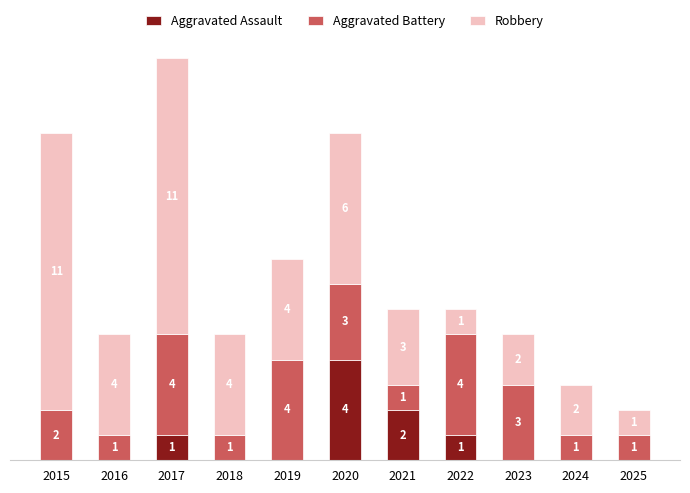

Are the bars grouped side by side (vs. stacked)?

No